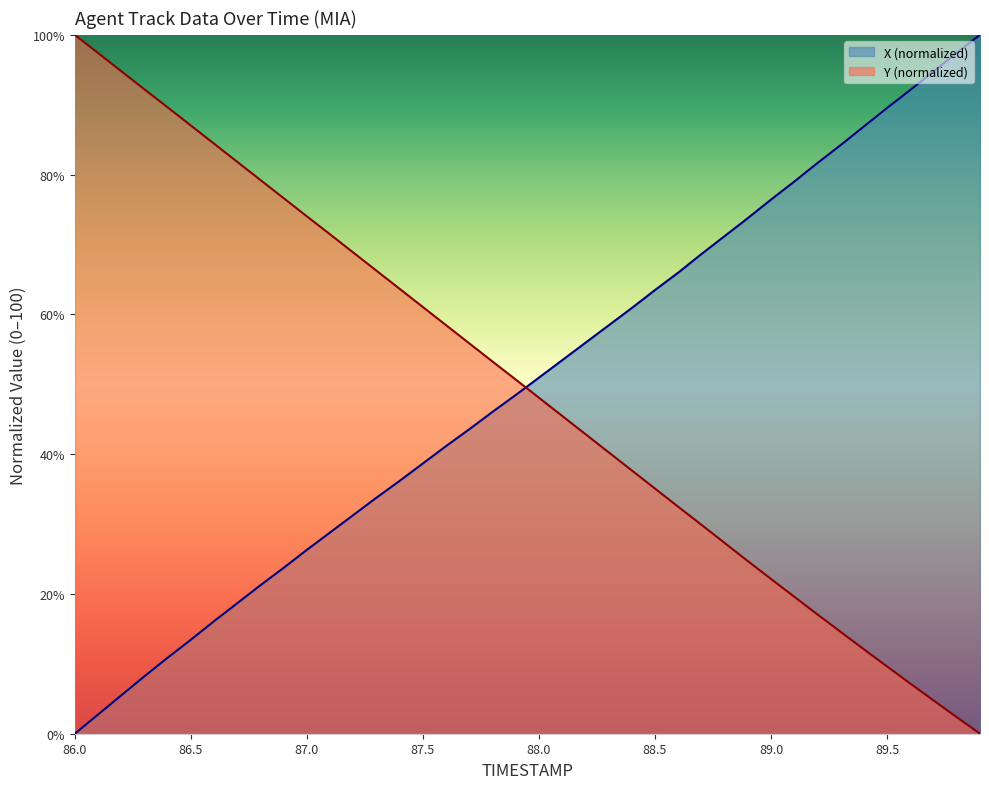

What is the difference between the second highest and minimum values in the TIMESTAMP series?

97.4